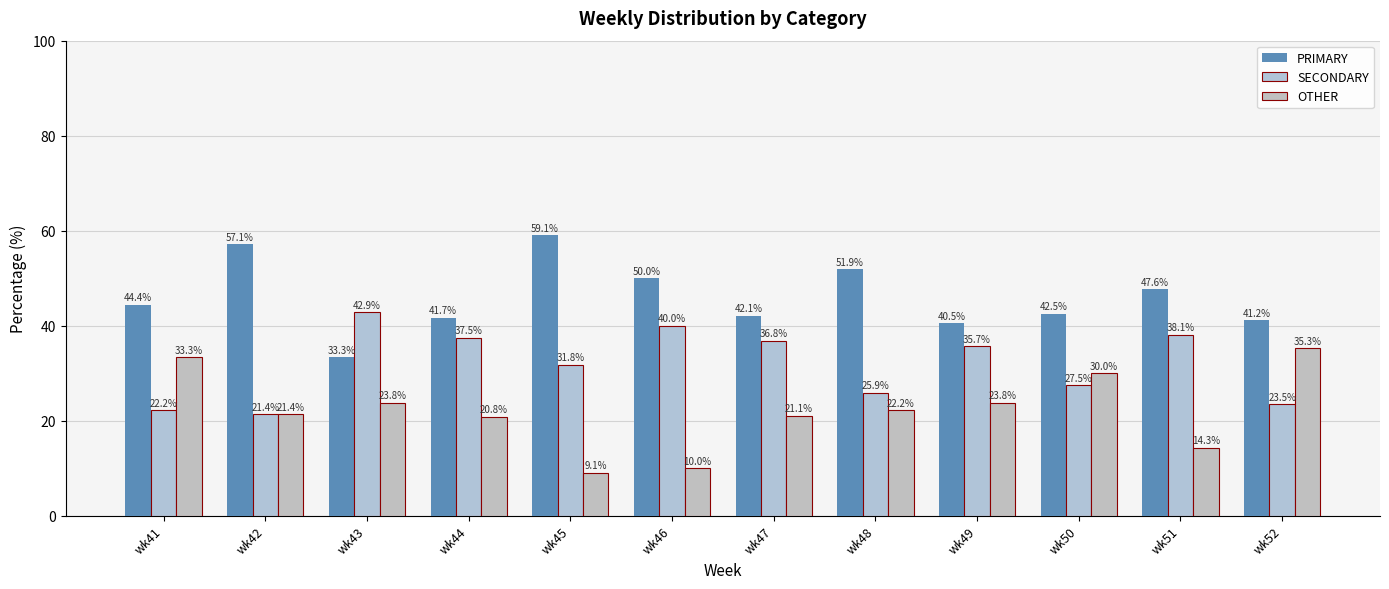

Which series has the widest spread of values?

OTHER